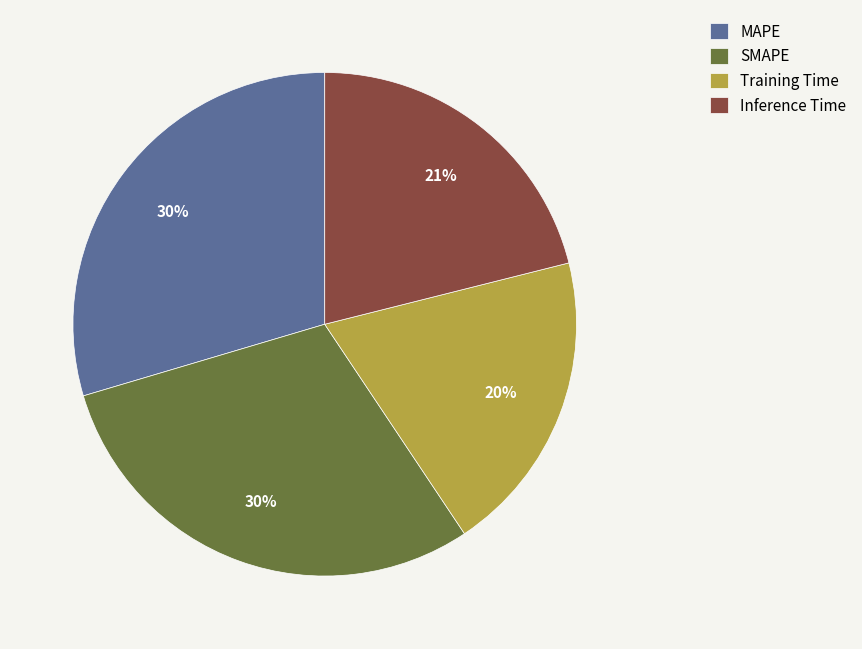

Count the number of slices in the pie.

4